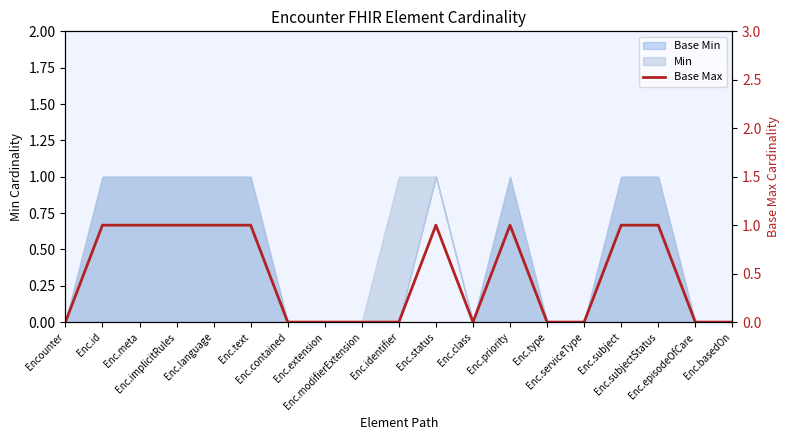

How many values are between 0 and 1?

19